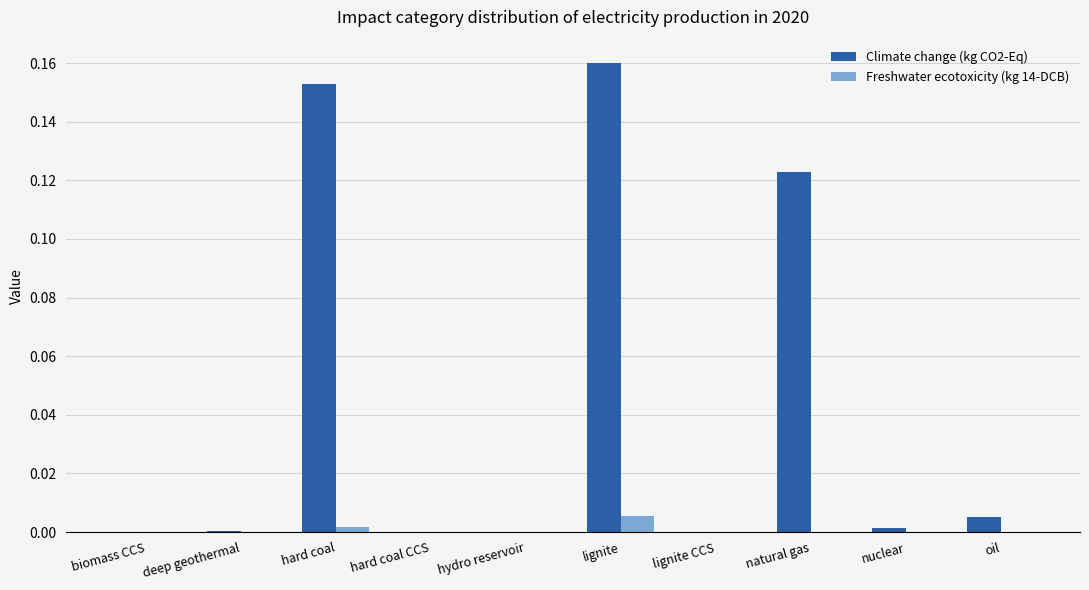

Which series has the largest range (max minus min)?

Climate change (kg CO2-Eq)